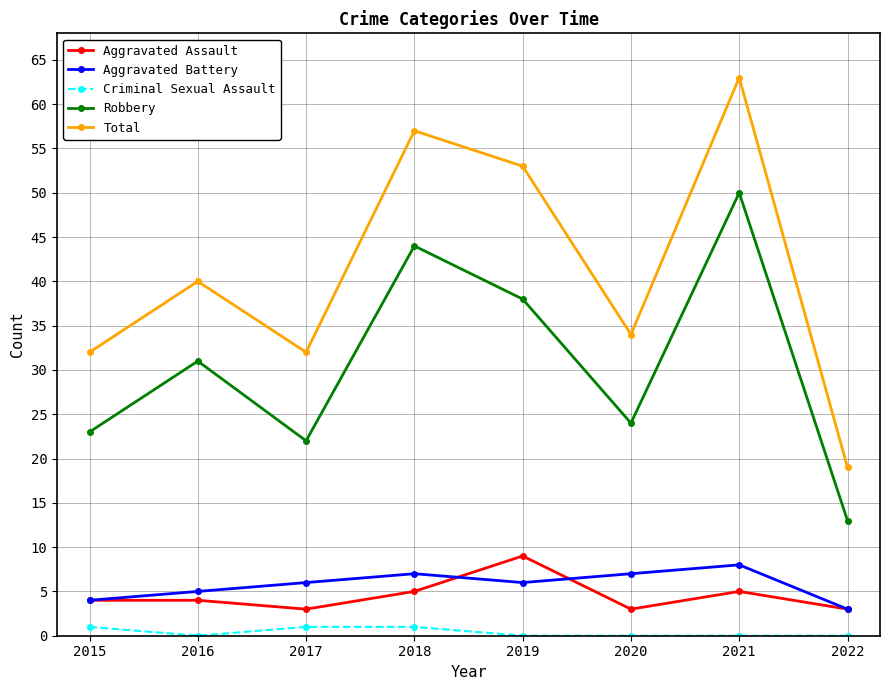

True or false: Criminal Sexual Assault has a value of 1 at 2018.

True